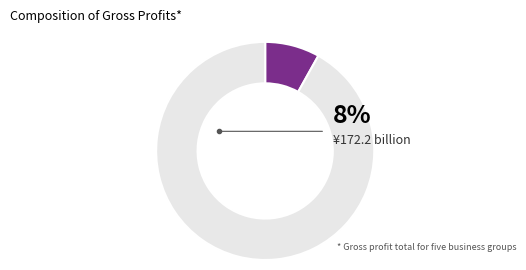

What percentage is the Month 1 slice, to the nearest percent?

8%